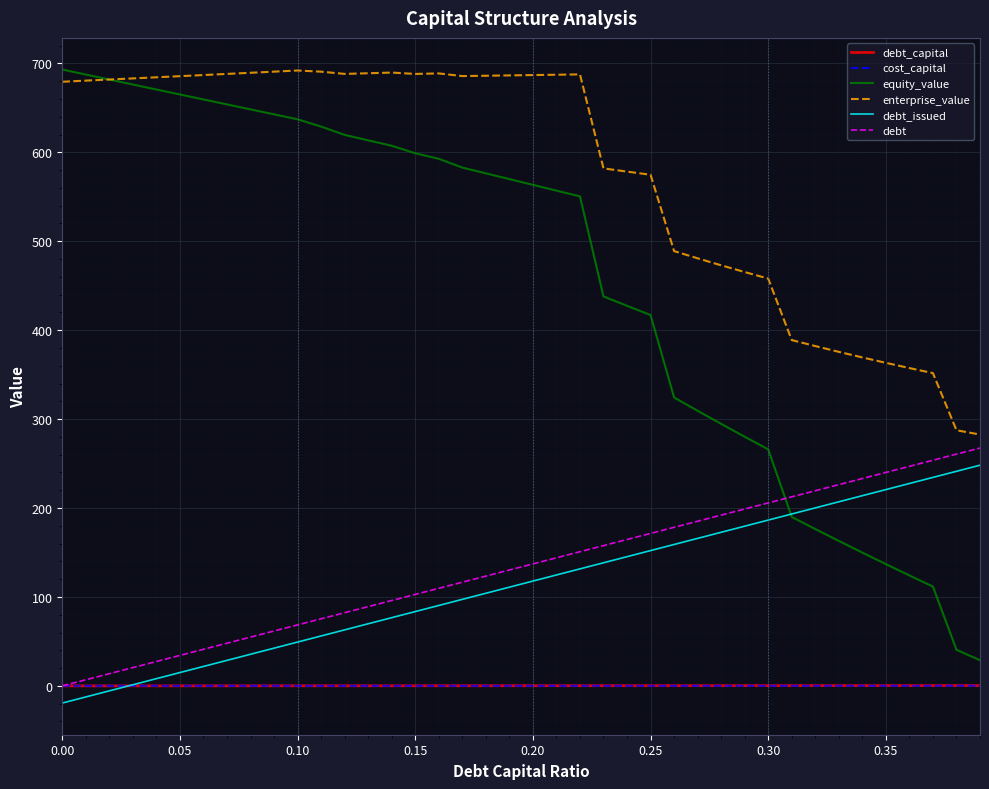

Which series has the widest spread of values?

equity_value